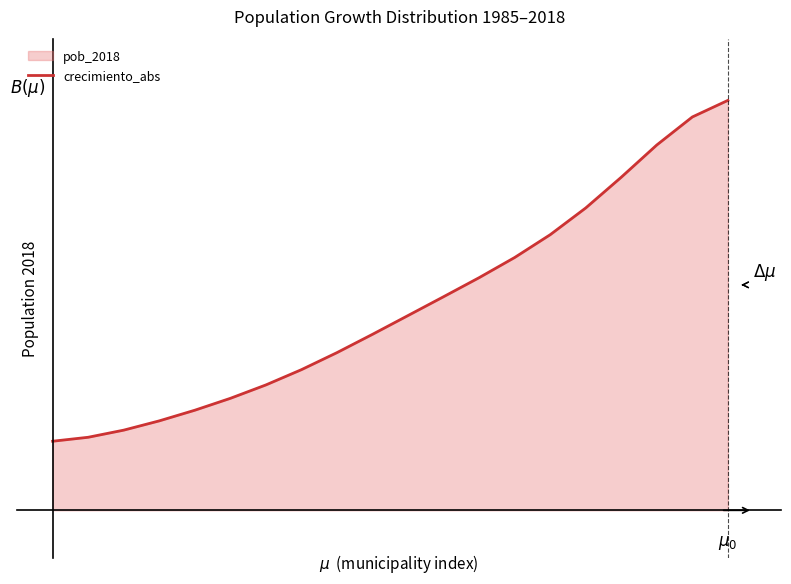

Rank the categories by value from lowest to highest.

0, 1, 2, 3, 4, 5, 6, 7, 8, 9, 10, 11, 12, 13, 14, 15, 16, 17, 18, 19